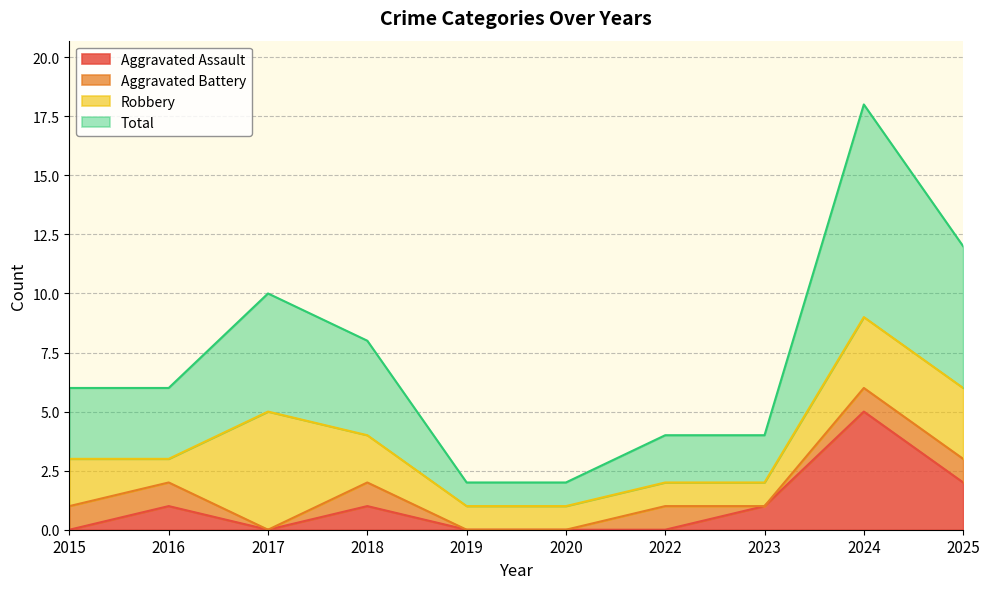

At which label does Aggravated Assault first exceed 1?

2024